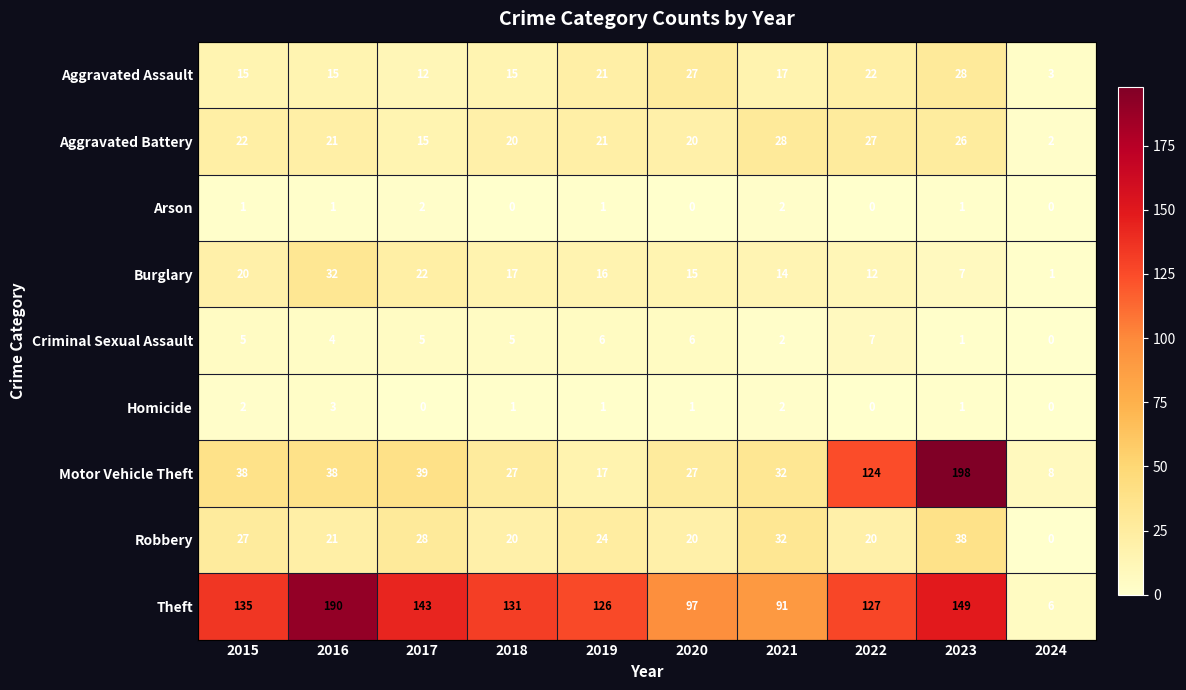

At which category is the sum across all series the highest?

2023